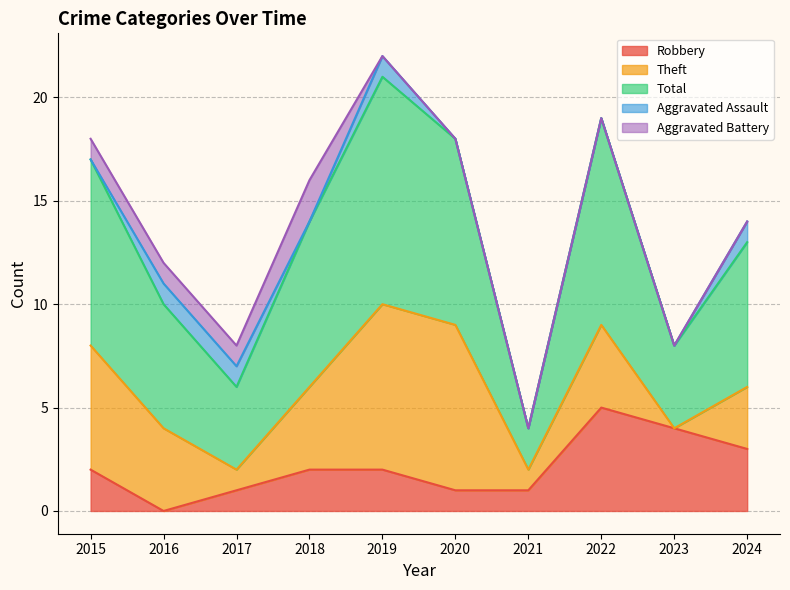

Which series changed the most between 2019 and 2023?

Theft